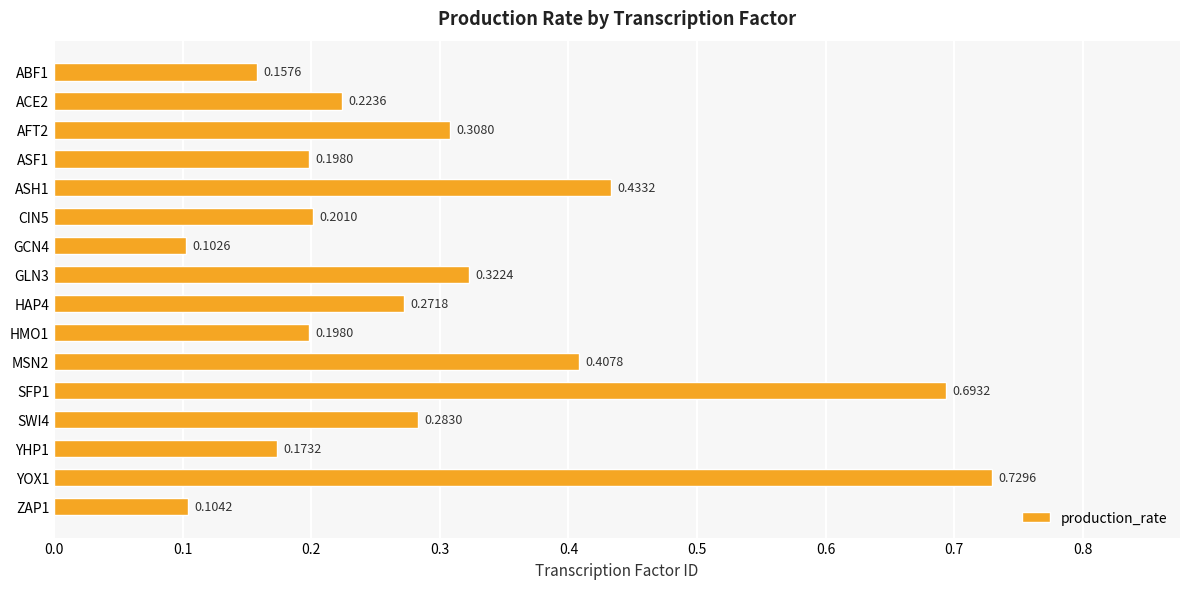

Does the chart contain stacked bars?

No